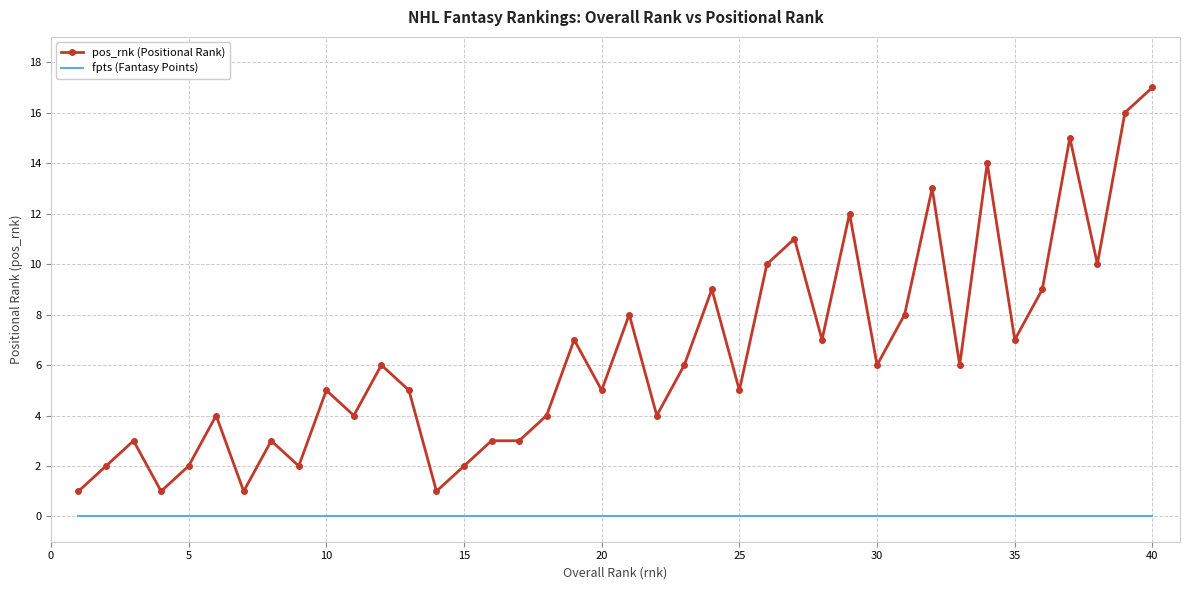

Rank the series by their average value, from highest to lowest.

pos_rnk (Positional Rank), fpts (Fantasy Points)